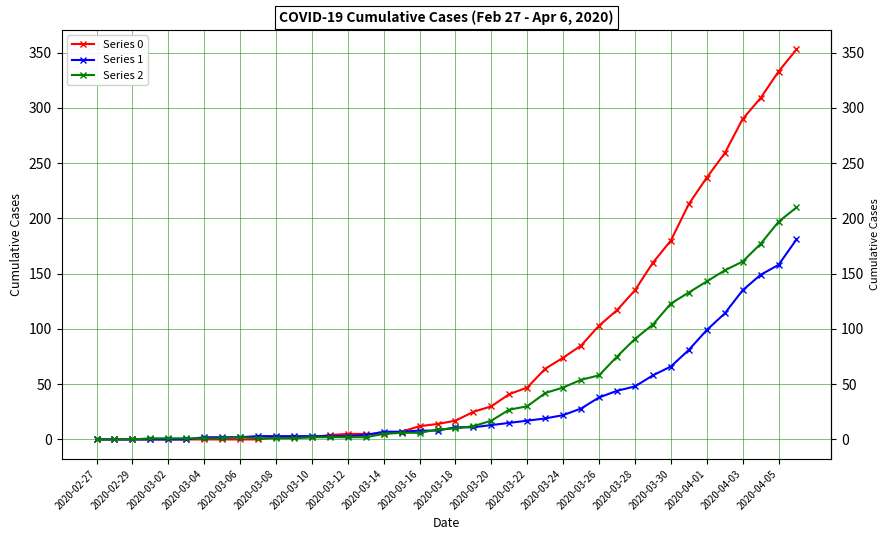

List the series in order of their overall mean, lowest first.

Series 1, Series 2, Series 0